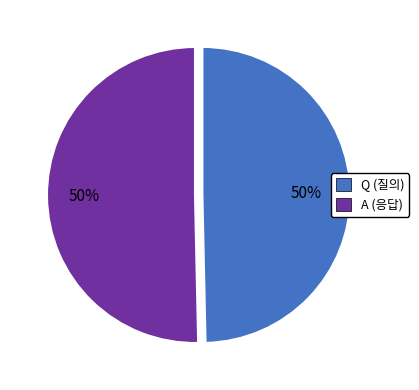

What is the ratio of the value at Q to the value at A?

1.0